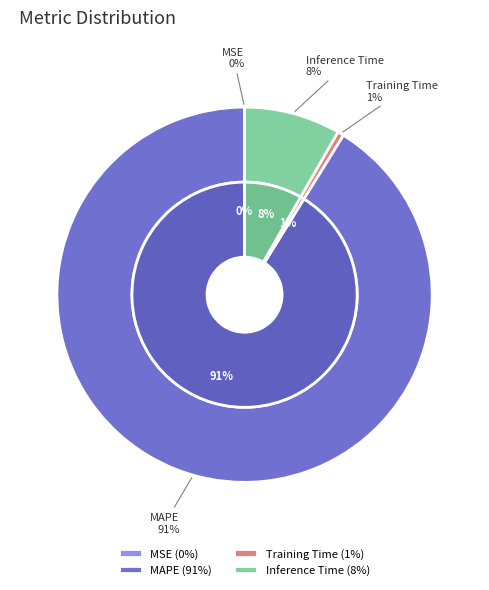

To the nearest percent, what is the difference between the largest and smallest slice percentages?

91%